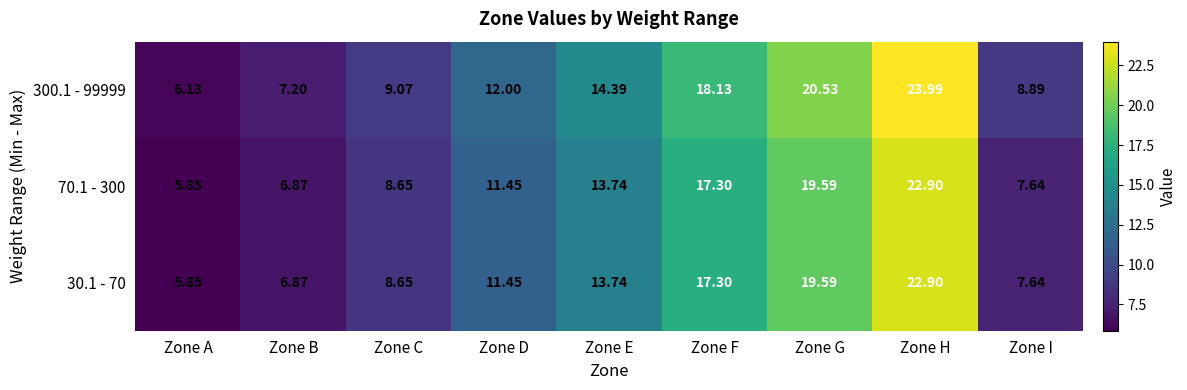

List the labels in order of 70.1 - 300 value, largest first.

Zone H, Zone G, Zone F, Zone E, Zone D, Zone C, Zone I, Zone B, Zone A